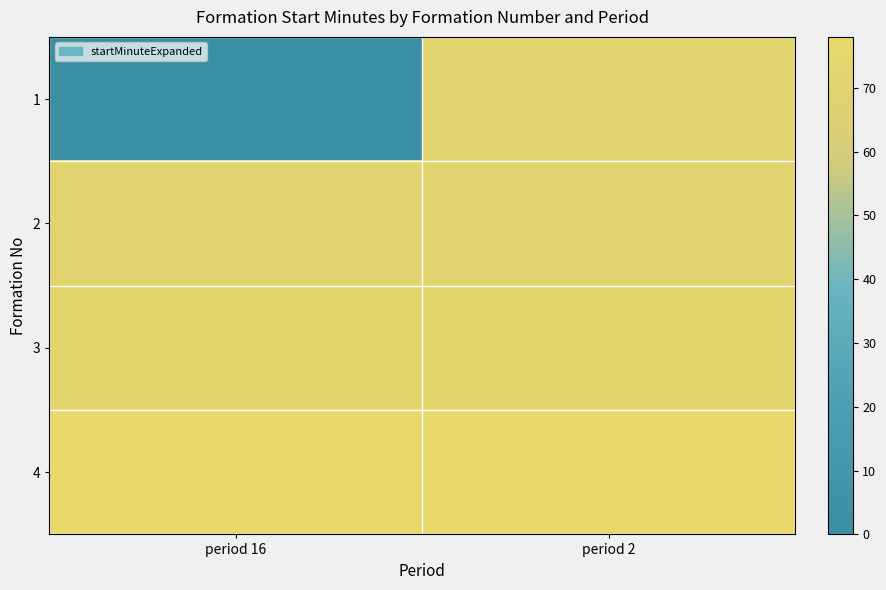

How many series are shown in this chart?

4